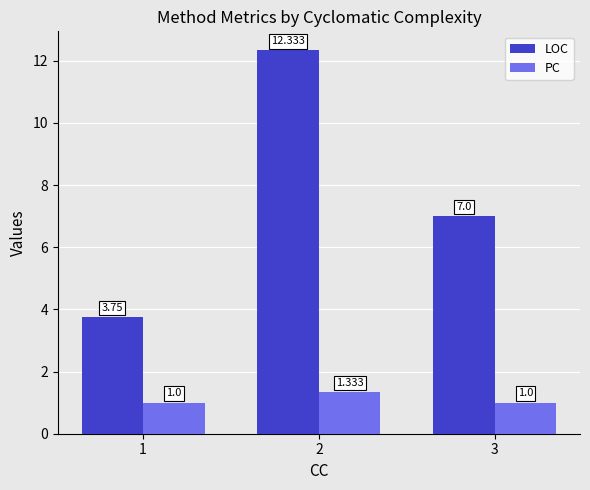

Rank the series by their average value, from highest to lowest.

LOC, PC